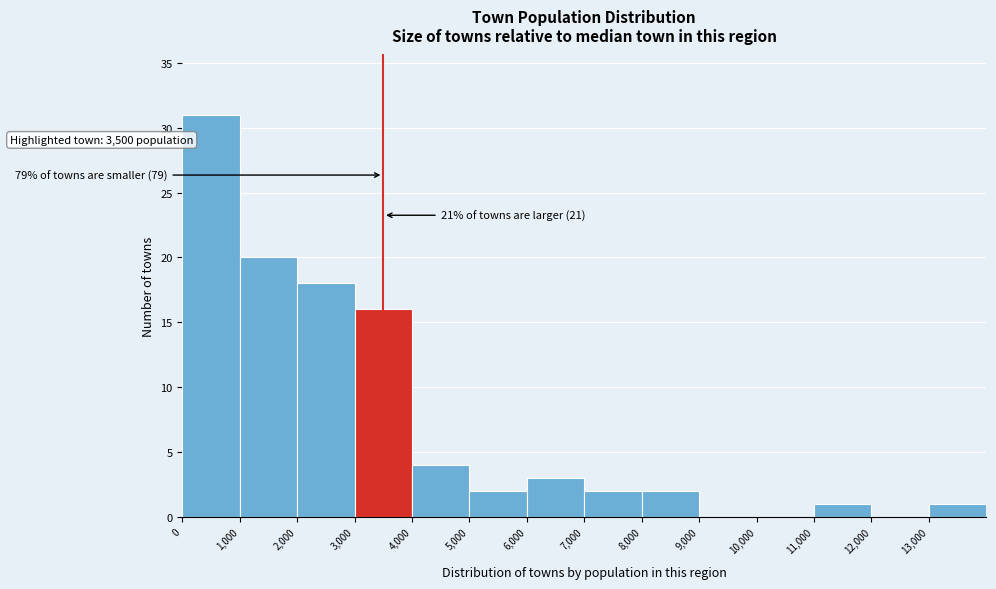

Which range on the x-axis has the tallest bar?

0 to 1000